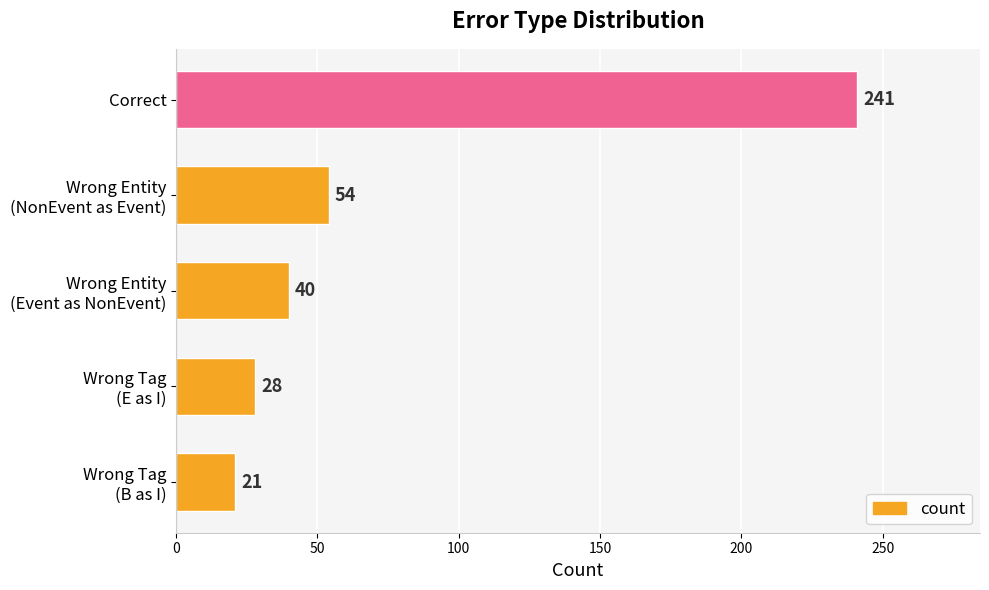

Reading top to bottom, what are all the values shown in this chart?

241	54	40	28	21